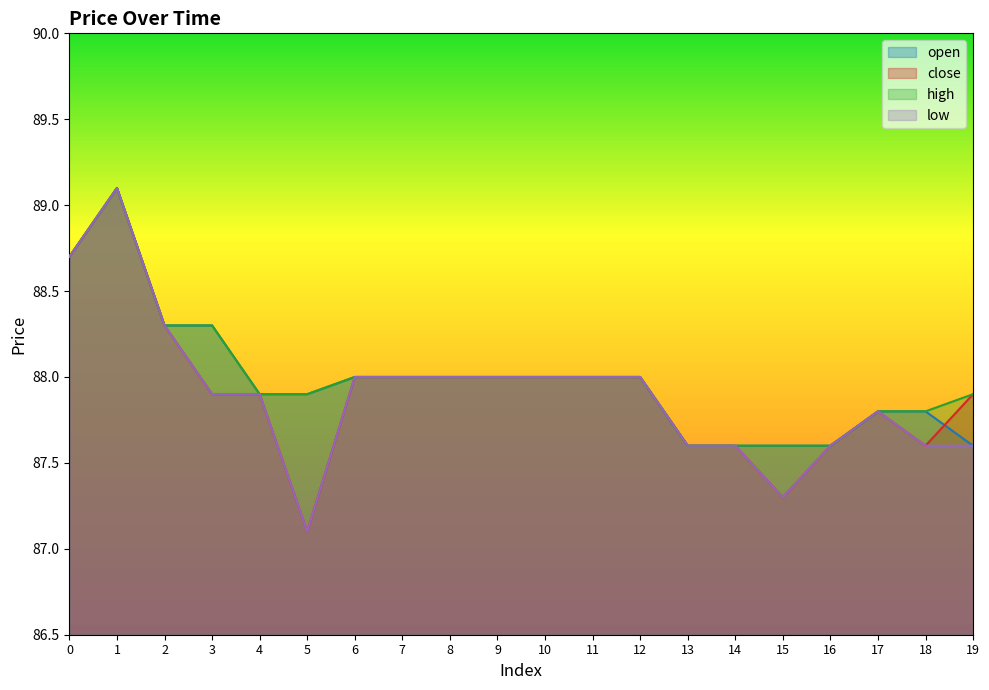

Reading left to right, transcribe all the data shown in this chart.

open: 88.7	89.1	88.3	88.3	87.9	87.9	88.0	88.0	88.0	88.0	88.0	88.0	88.0	87.6	87.6	87.6	87.6	87.8	87.8	87.6
close: 88.7	89.1	88.3	87.9	87.9	87.1	88.0	88.0	88.0	88.0	88.0	88.0	88.0	87.6	87.6	87.3	87.6	87.8	87.6	87.9
high: 88.7	89.1	88.3	88.3	87.9	87.9	88.0	88.0	88.0	88.0	88.0	88.0	88.0	87.6	87.6	87.6	87.6	87.8	87.8	87.9
low: 88.7	89.1	88.3	87.9	87.9	87.1	88.0	88.0	88.0	88.0	88.0	88.0	88.0	87.6	87.6	87.3	87.6	87.8	87.6	87.6